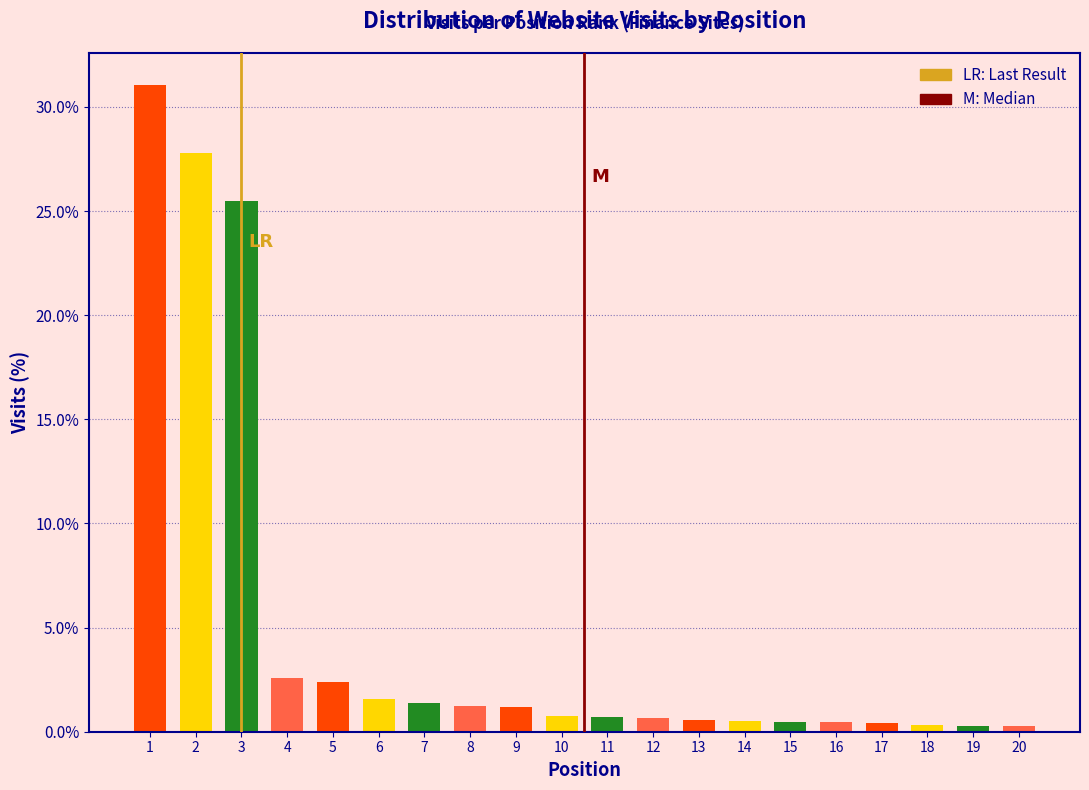

What is the change in value from 2 to 11?

-27.1